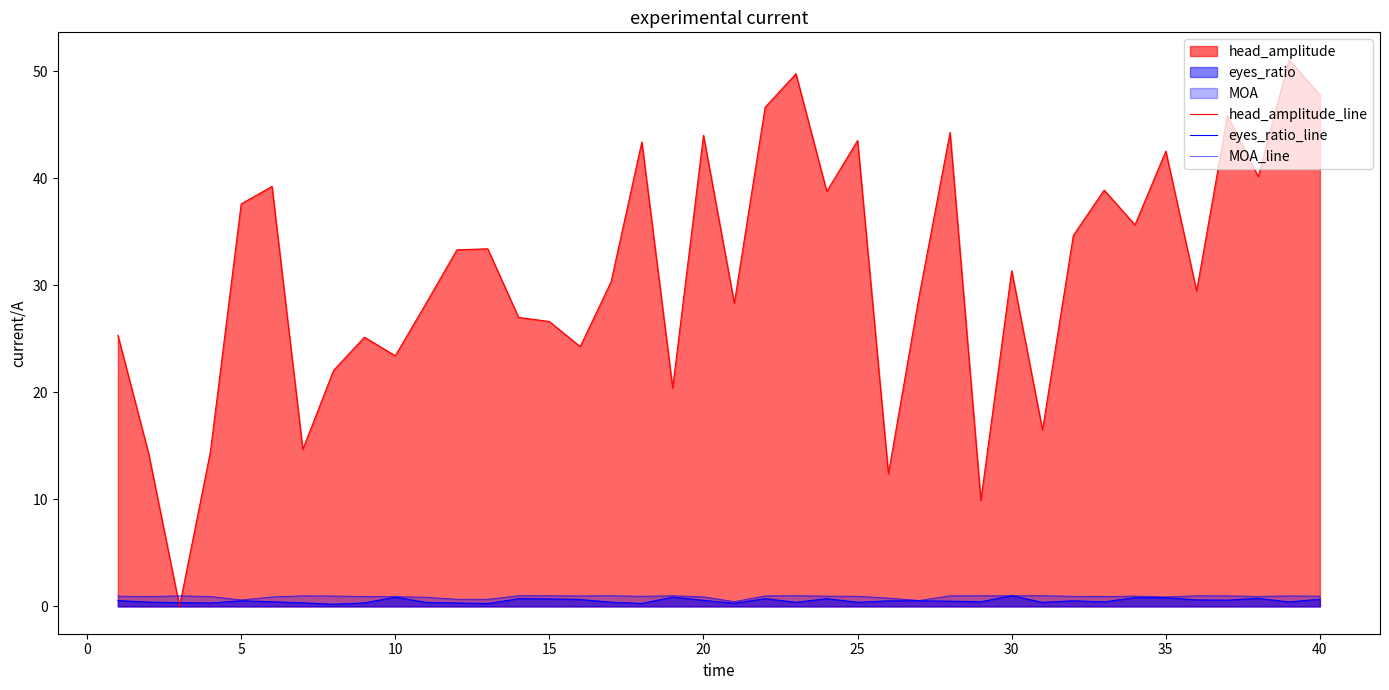

At how many categories does at least one series exceed 29?

23